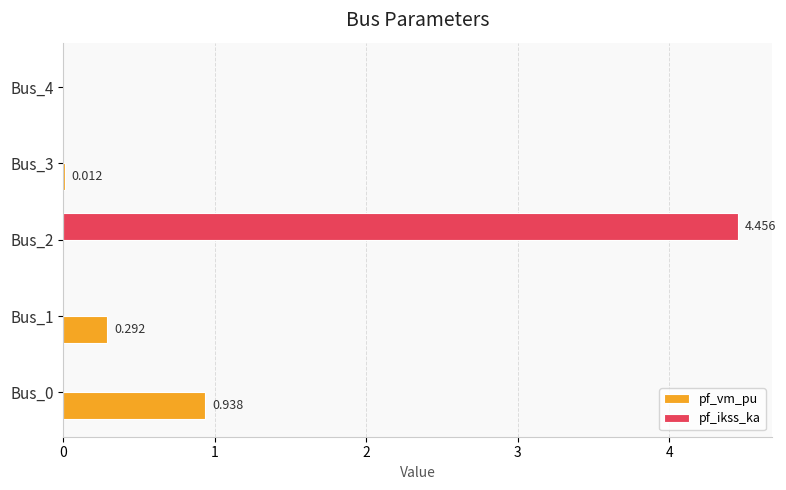

Between Bus_2 and Bus_4, which series saw the biggest shift?

pf_ikss_ka